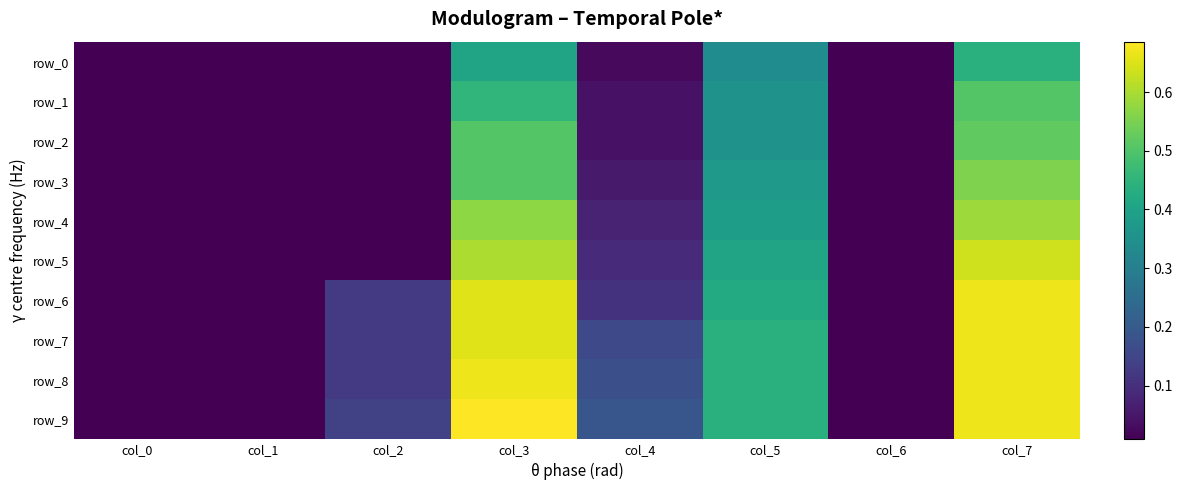

The row_1 series shows 0.0 at col_0. True or false?

False